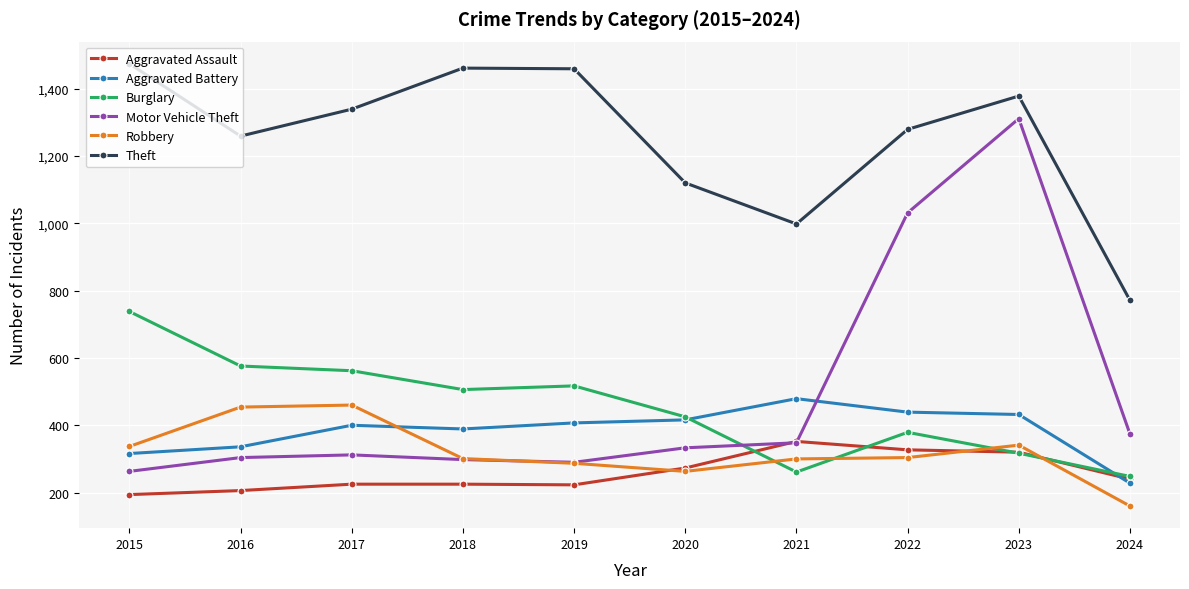

At how many categories does at least one series exceed 383?

10